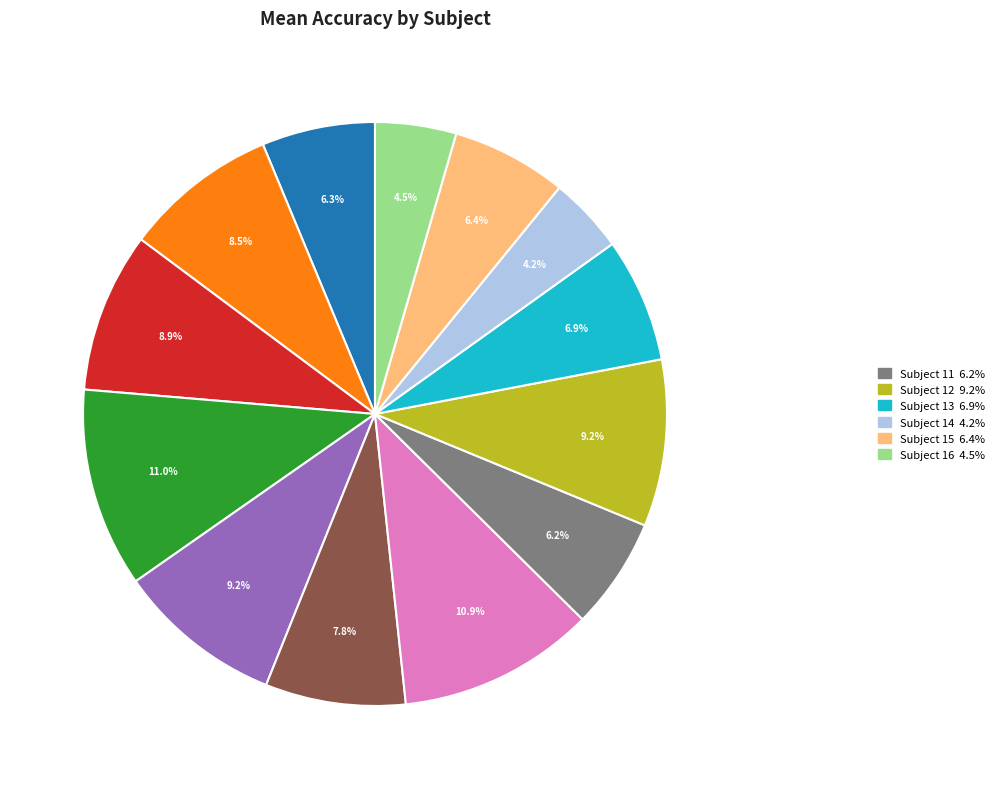

Is there a majority slice in this chart?

No